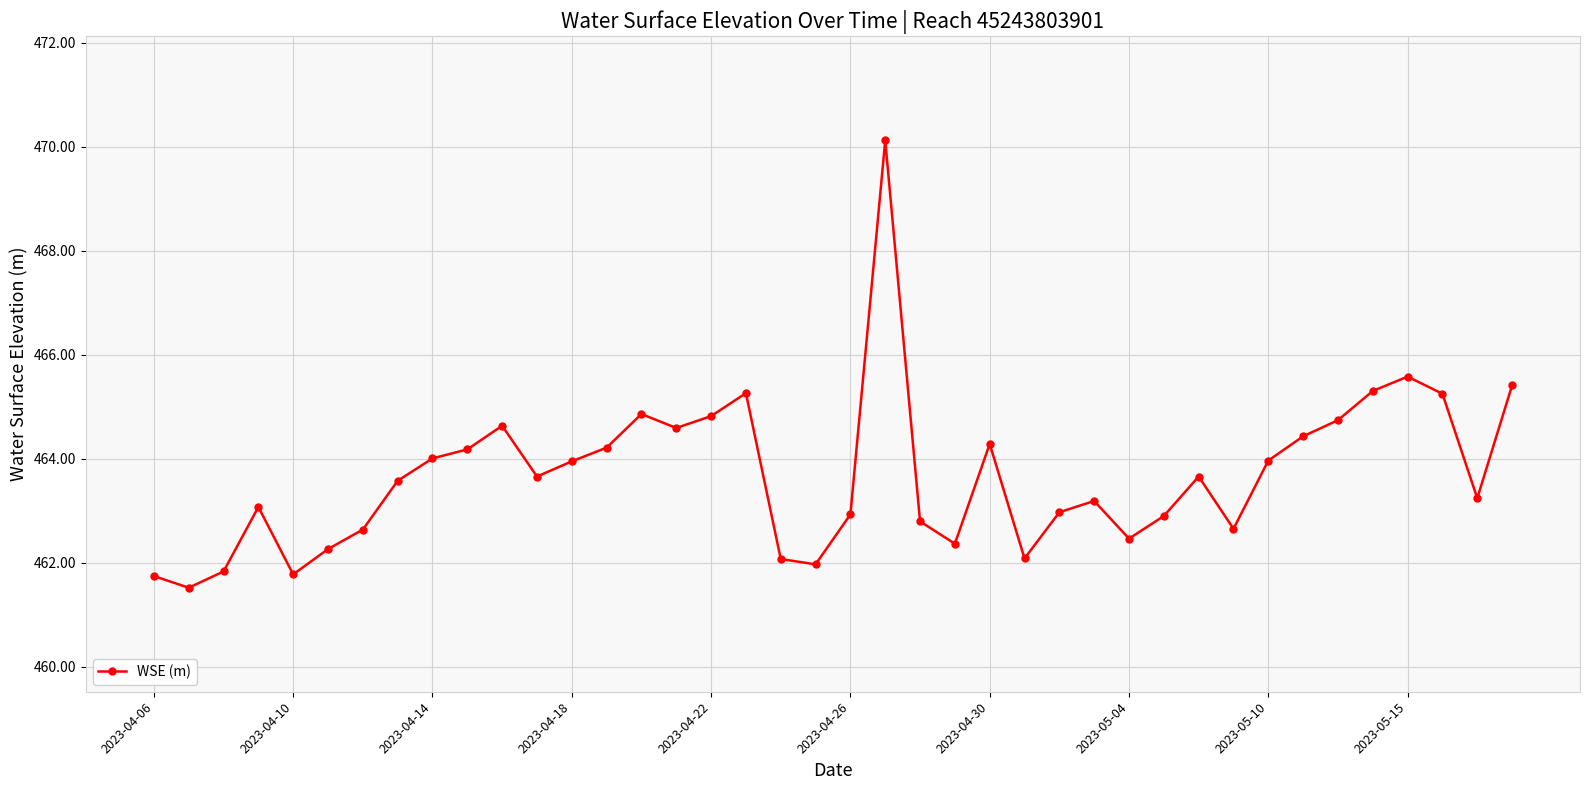

What is the average value?

463.7